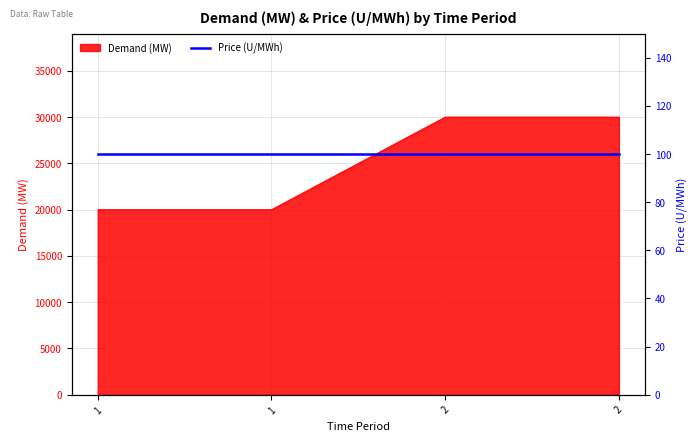

At which category does the chart reach its minimum across all series?

1